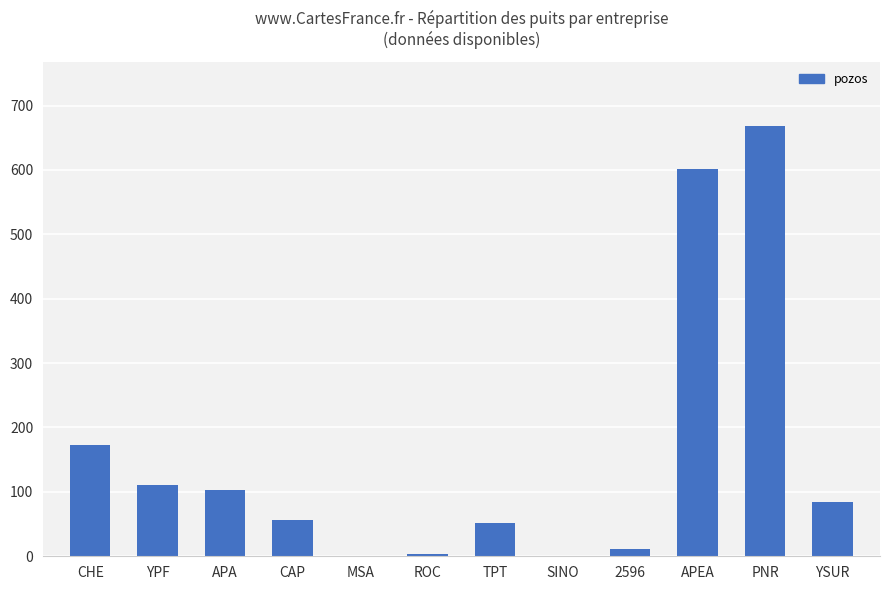

What is the sum of the values at TPT and YPF?

162